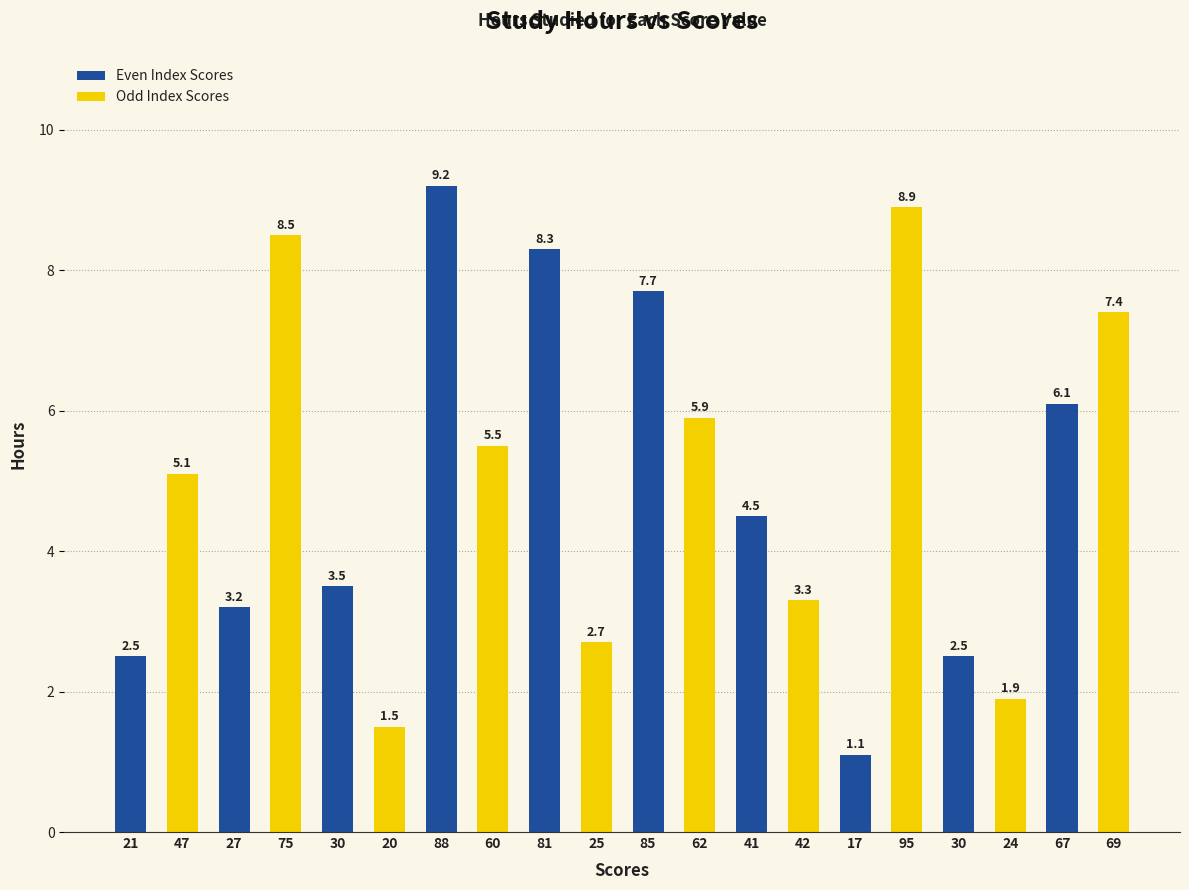

What is the difference between the values at 41 and 62?

1.4